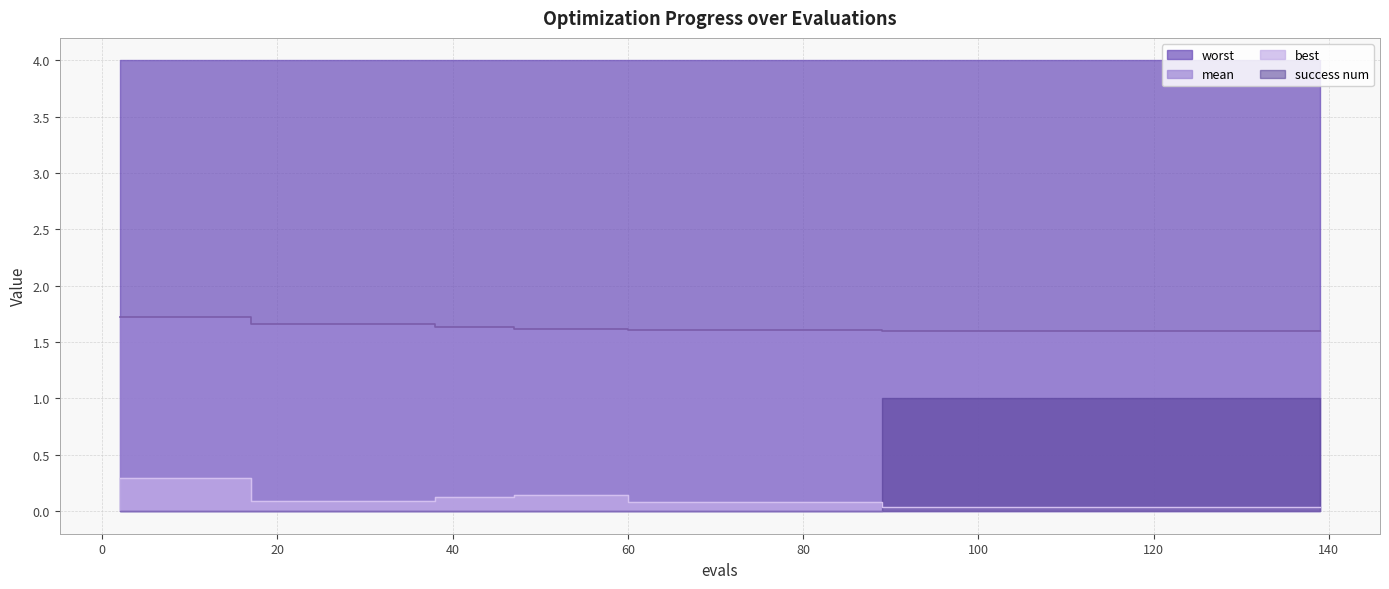

What is the value of the best point at the 8th from the left?

0.1